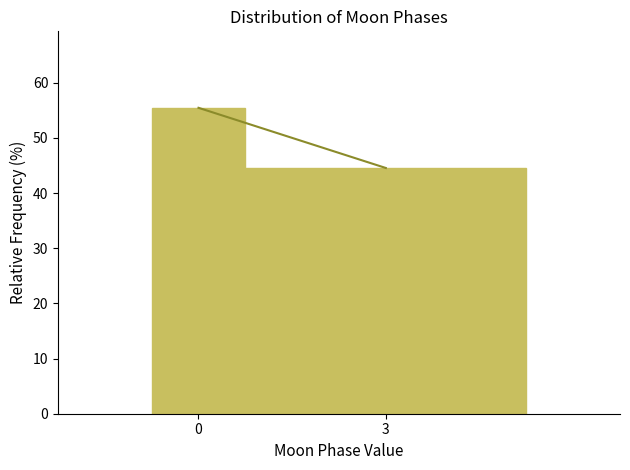

Reading right to left, transcribe all the data shown in this chart.

44.5	55.5